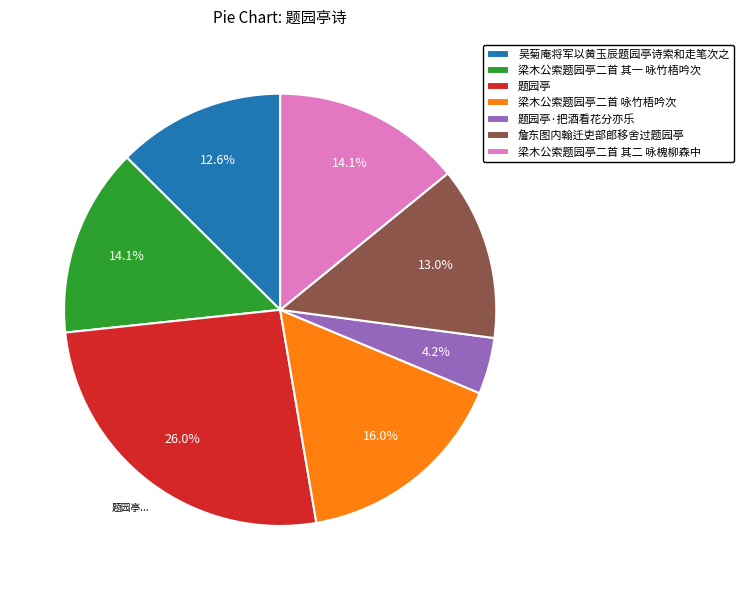

Between 梁木公索题园亭二首 咏竹梧吟次 and 题园亭·把酒看花分亦乐, which is larger?

梁木公索题园亭二首 咏竹梧吟次